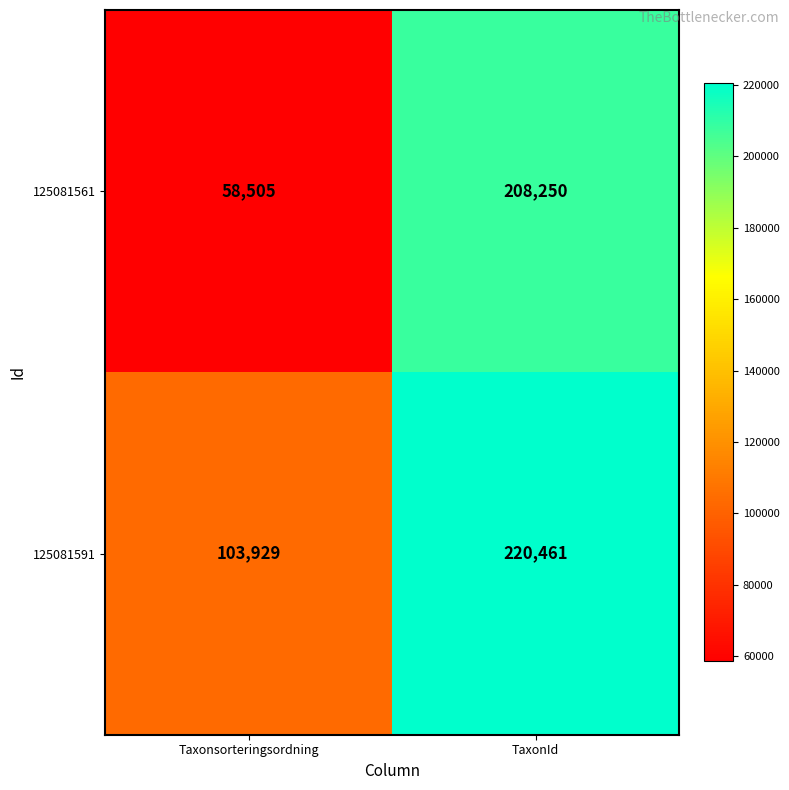

What is the sum of the 125081591 values at Taxonsorteringsordning and TaxonId?

324390